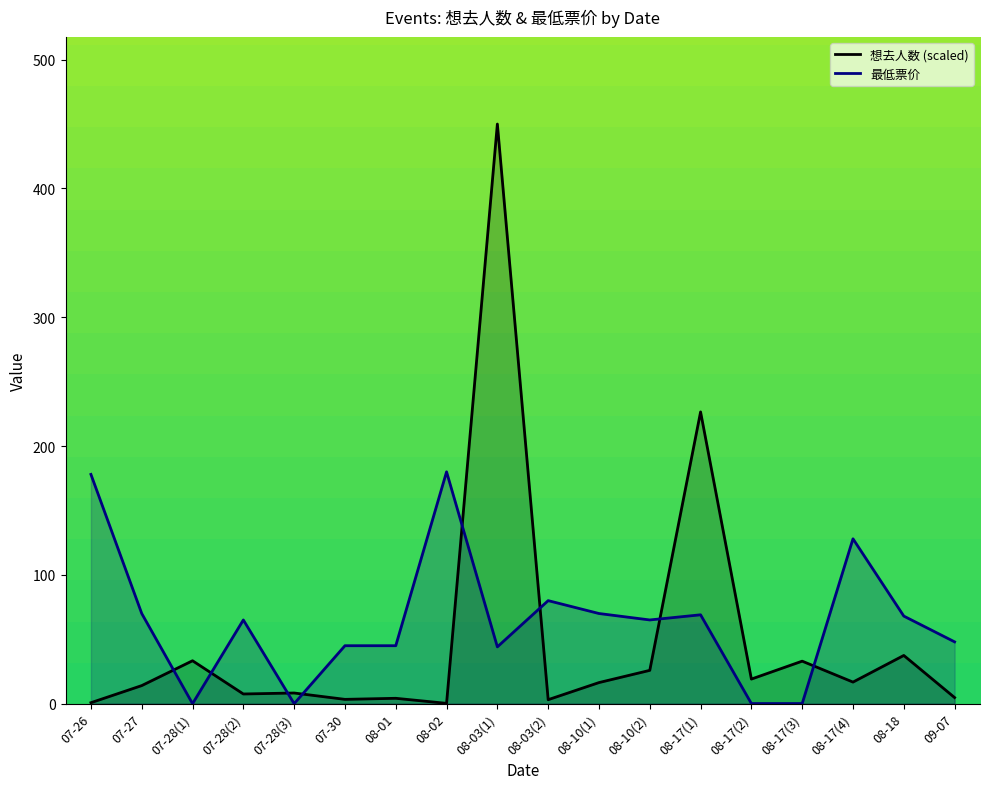

After their last crossing, which series has the higher values: 想去人数 or 最低票价?

最低票价